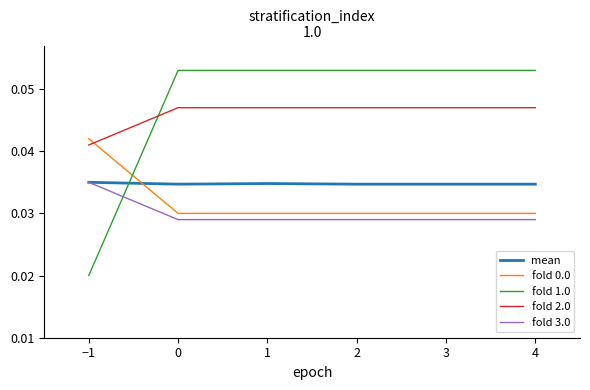

Is the value of fold 0.0 at 2 greater than the value of fold 3.0 at 1?

Yes